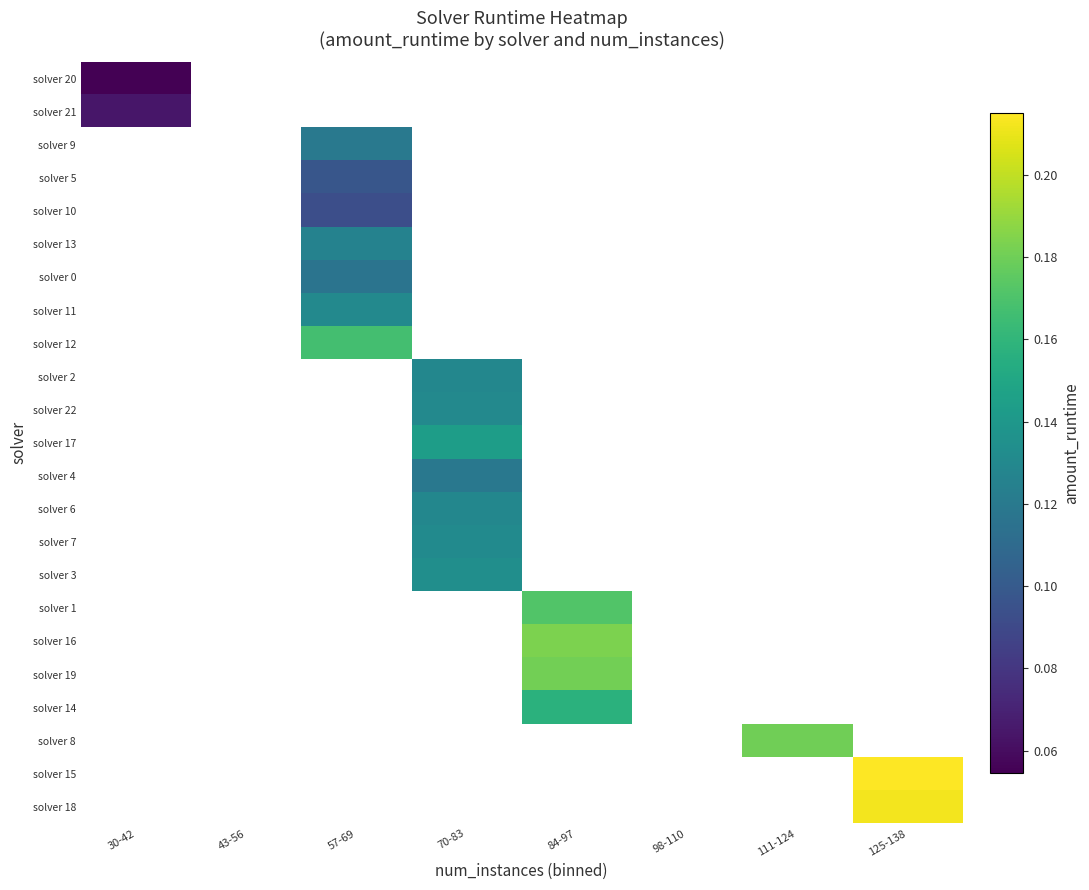

How many distinct data groups are displayed?

23